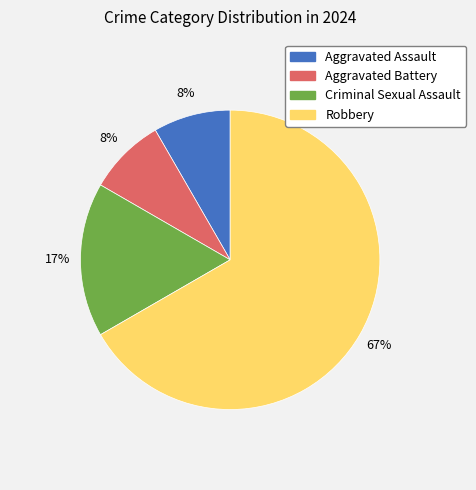

Which slice represents more than half of the pie?

Robbery